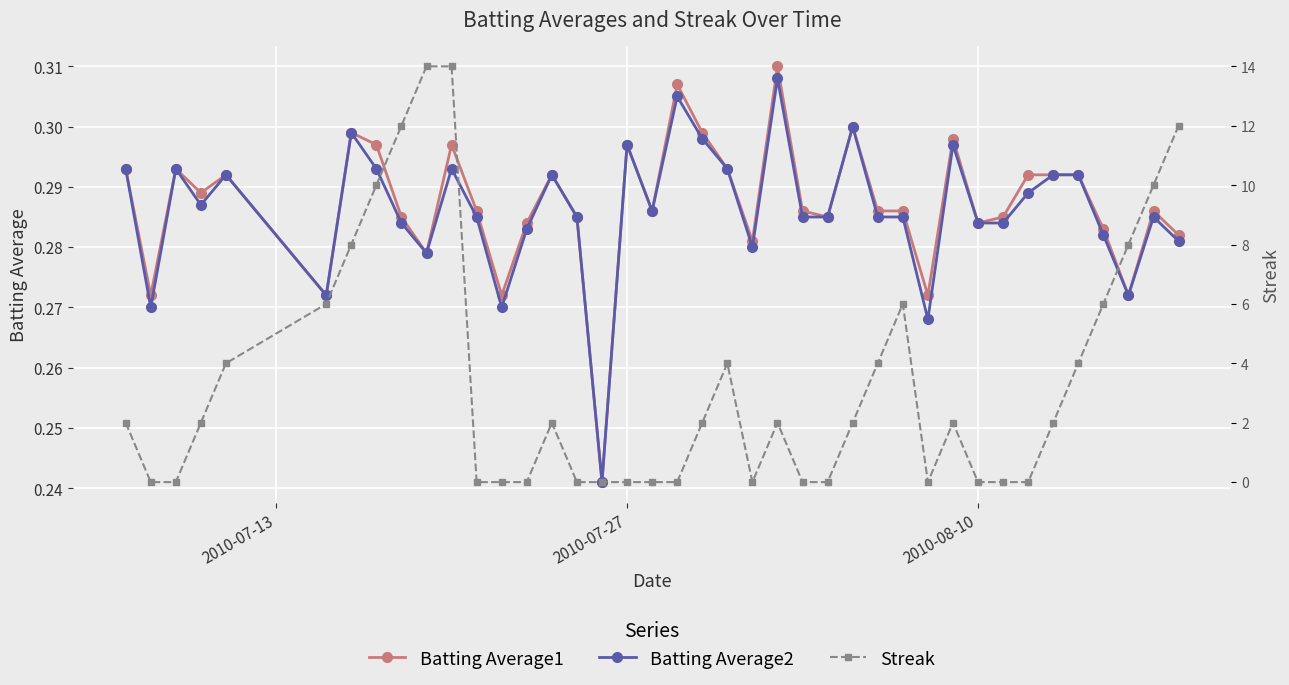

Count the Batting Average2 values in the range 0 to 1.

40